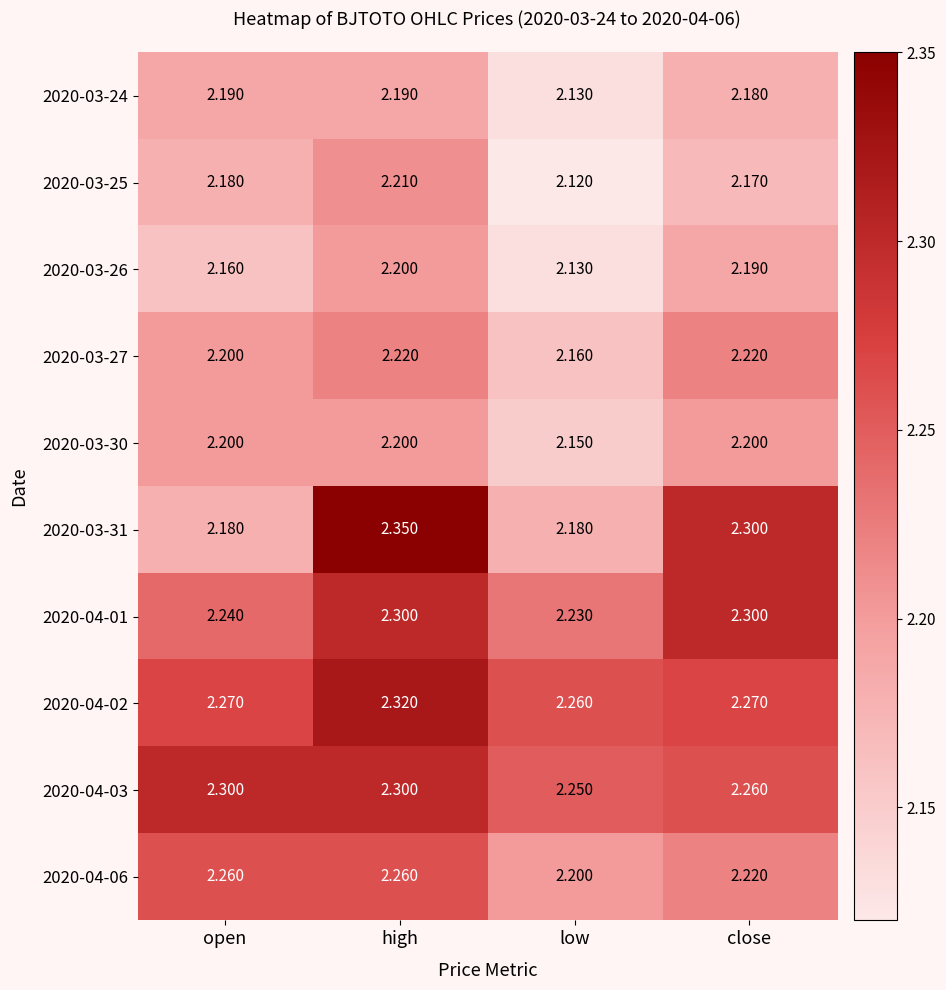

How many categories are shown in the chart?

4